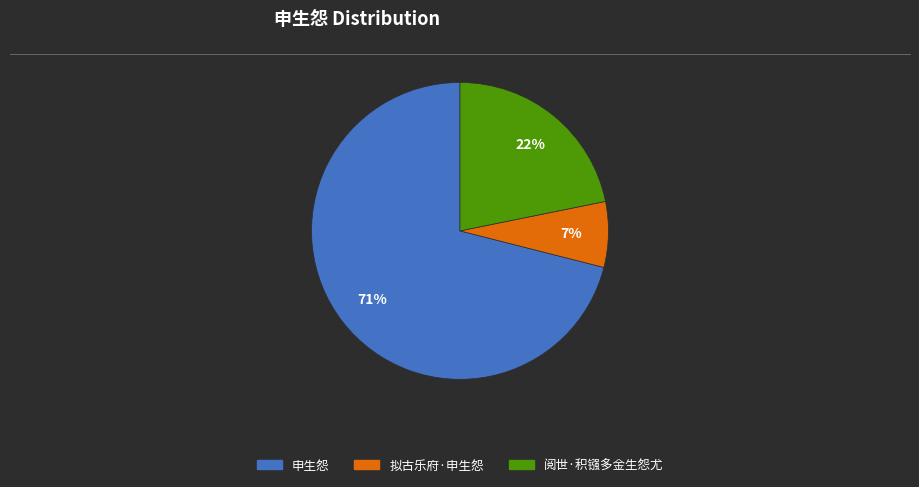

Do 申生怨 and 拟古乐府·申生怨 together represent more than half of the pie?

Yes